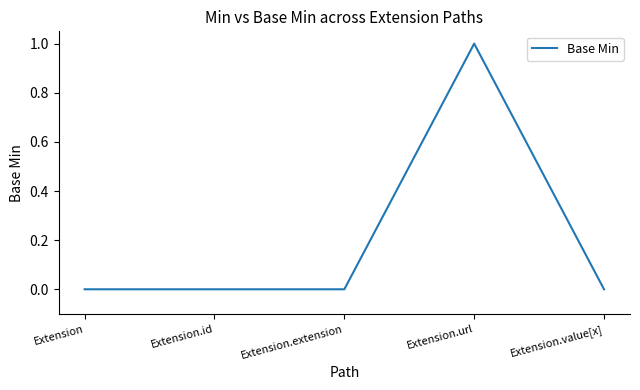

What is the sum of all values?

1